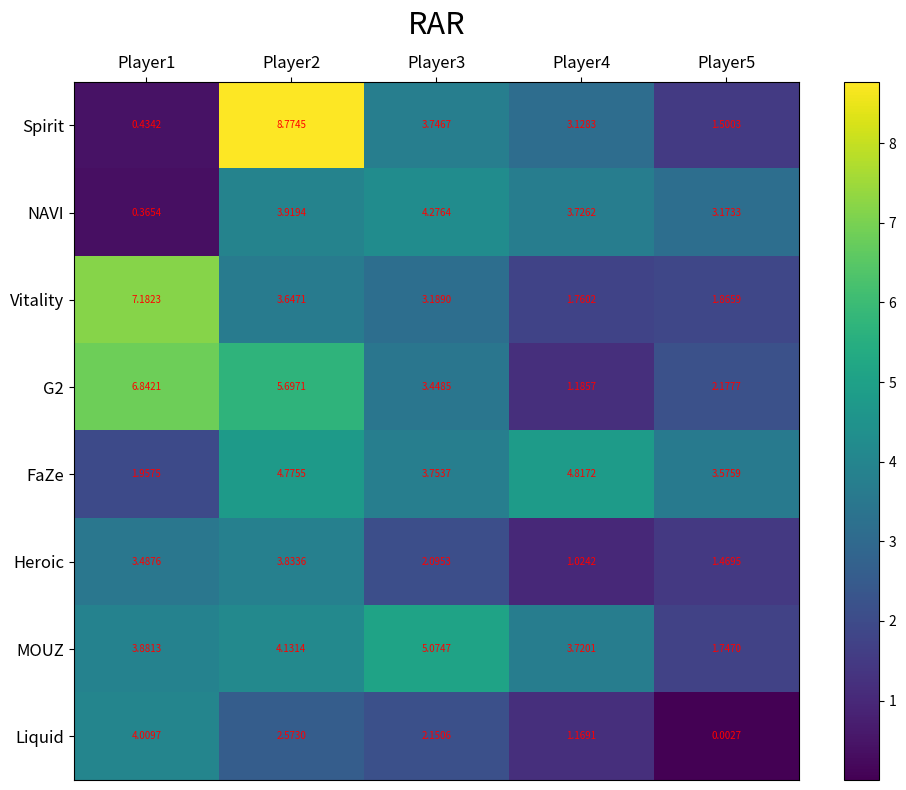

Which series has the widest spread of values?

Spirit